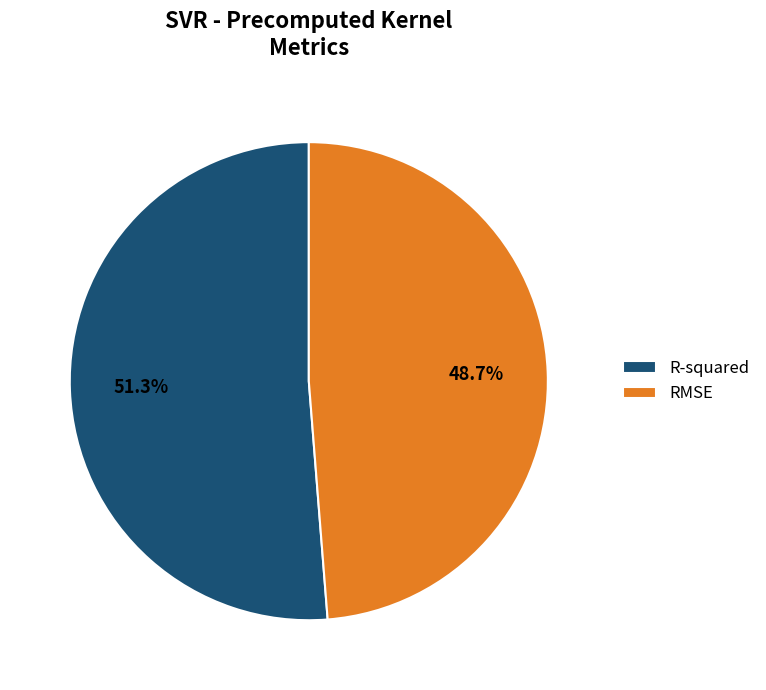

The RMSE slice represents 49% of the pie. True or false?

True